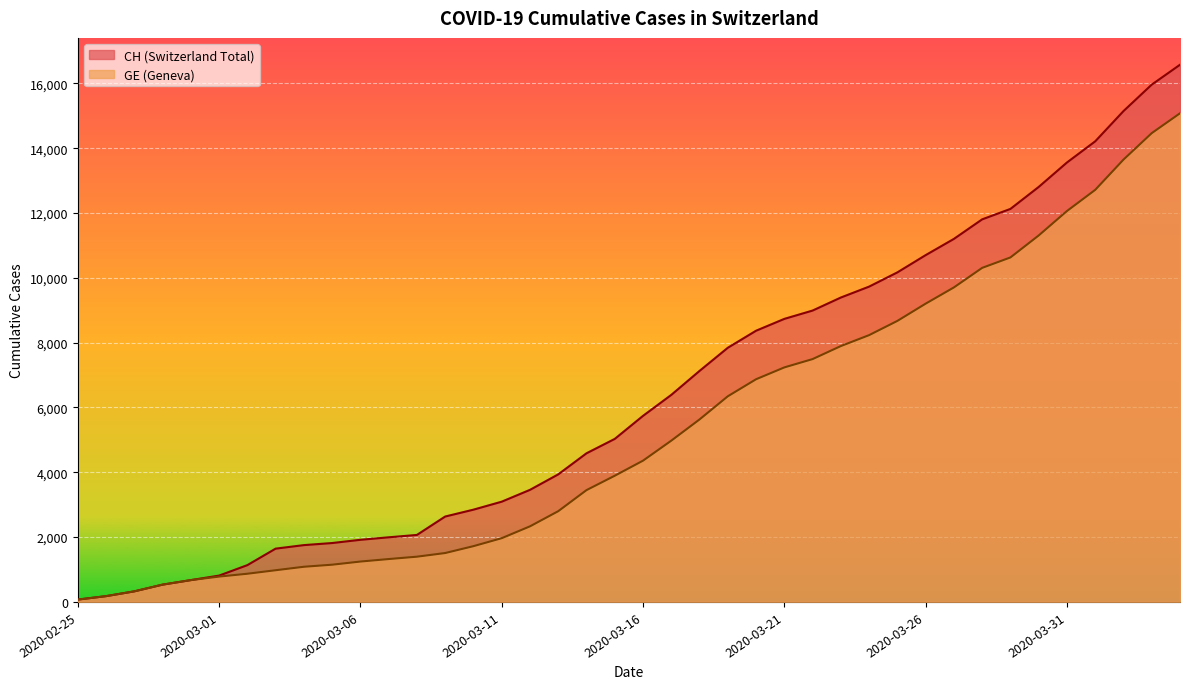

Reading left to right, extract all data points from this chart.

CH: 72	178	326	533	673	812	1135	1644	1753	1817	1917	1994	2067	2635	2847	3093	3458	3936	4586	5030	5741	6388	7128	7842	8368	8733	8990	9392	9729	10168	10700	11201	11804	12126	12804	13558	14211	15144	15961	16574
GE: 72	178	326	533	673	782	870	978	1085	1149	1246	1323	1396	1509	1721	1967	2332	2800	3450	3894	4359	4976	5631	6345	6871	7236	7493	7895	8232	8671	9203	9704	10307	10629	11307	12061	12714	13647	14464	15077